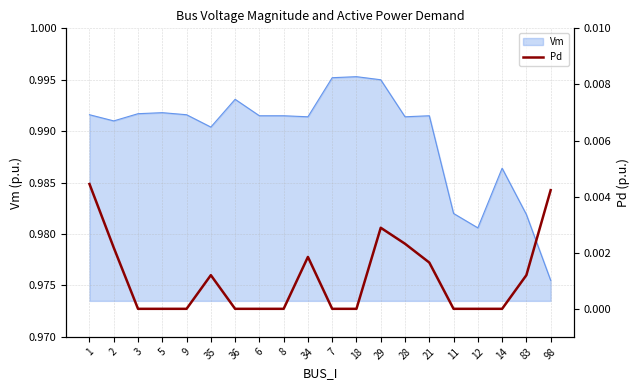

Is it true that Vm equals 1.7 at 35?

False